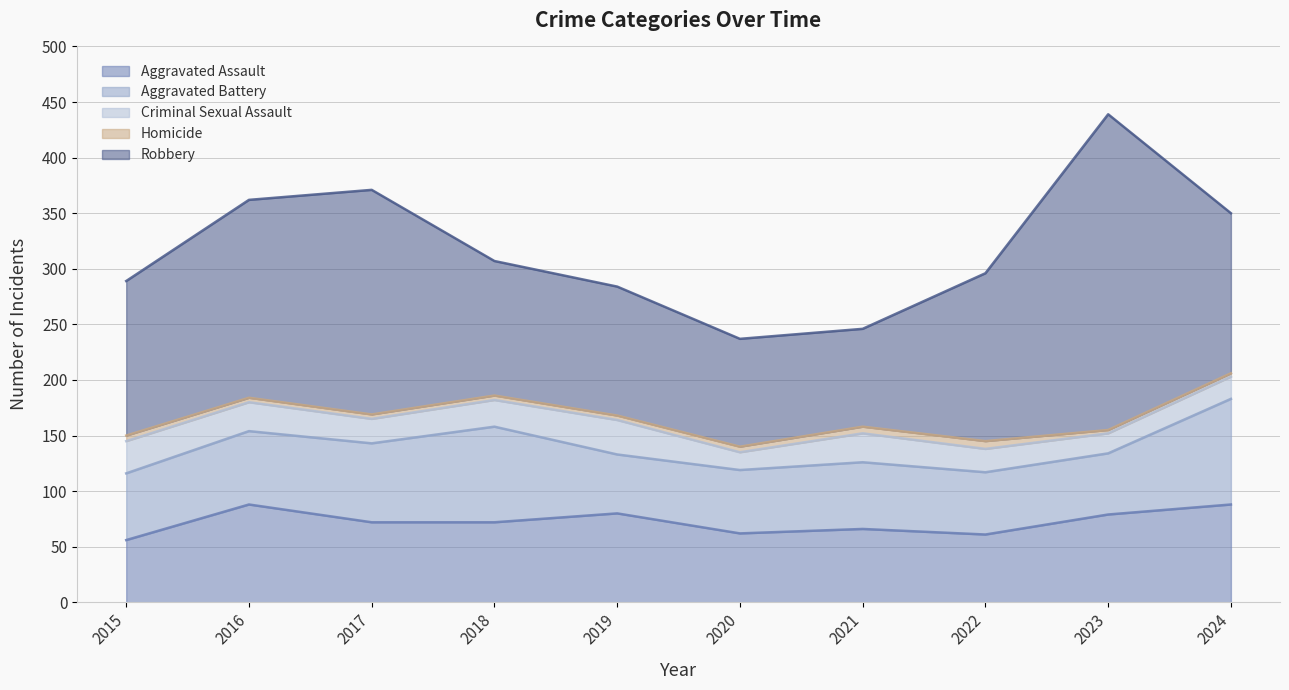

What is the difference between the highest and lowest values at 2018?

117